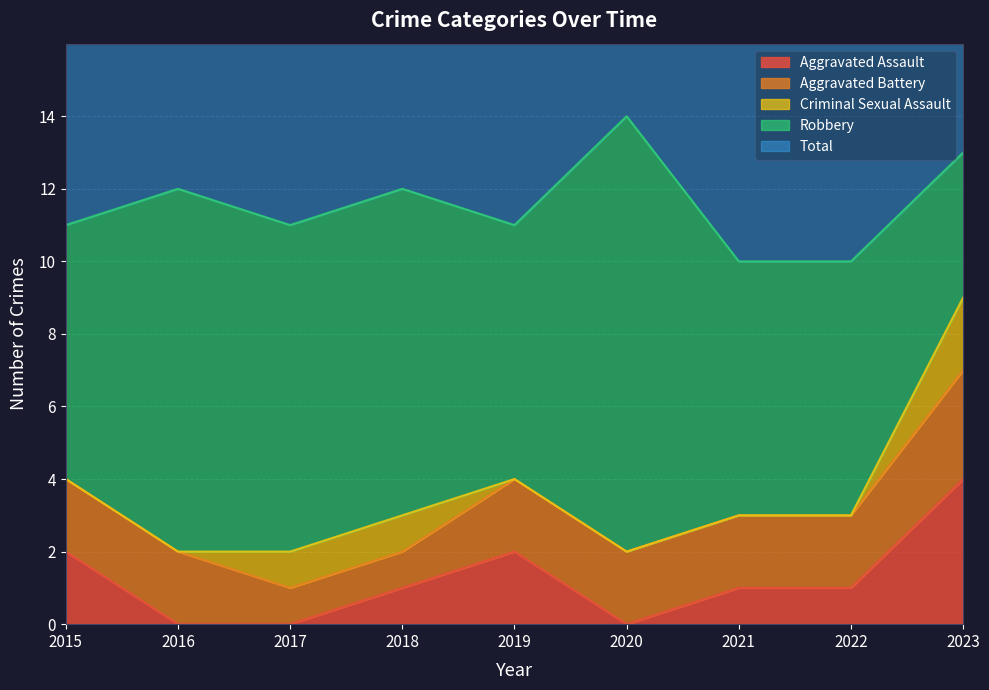

What is the difference between the maximum and second lowest values in the Robbery series?

5